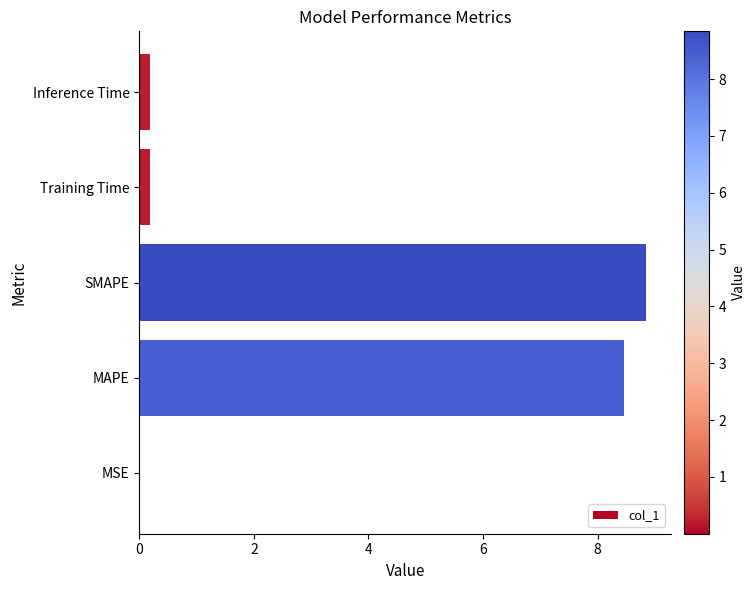

At which category does the chart reach its peak across all series?

SMAPE